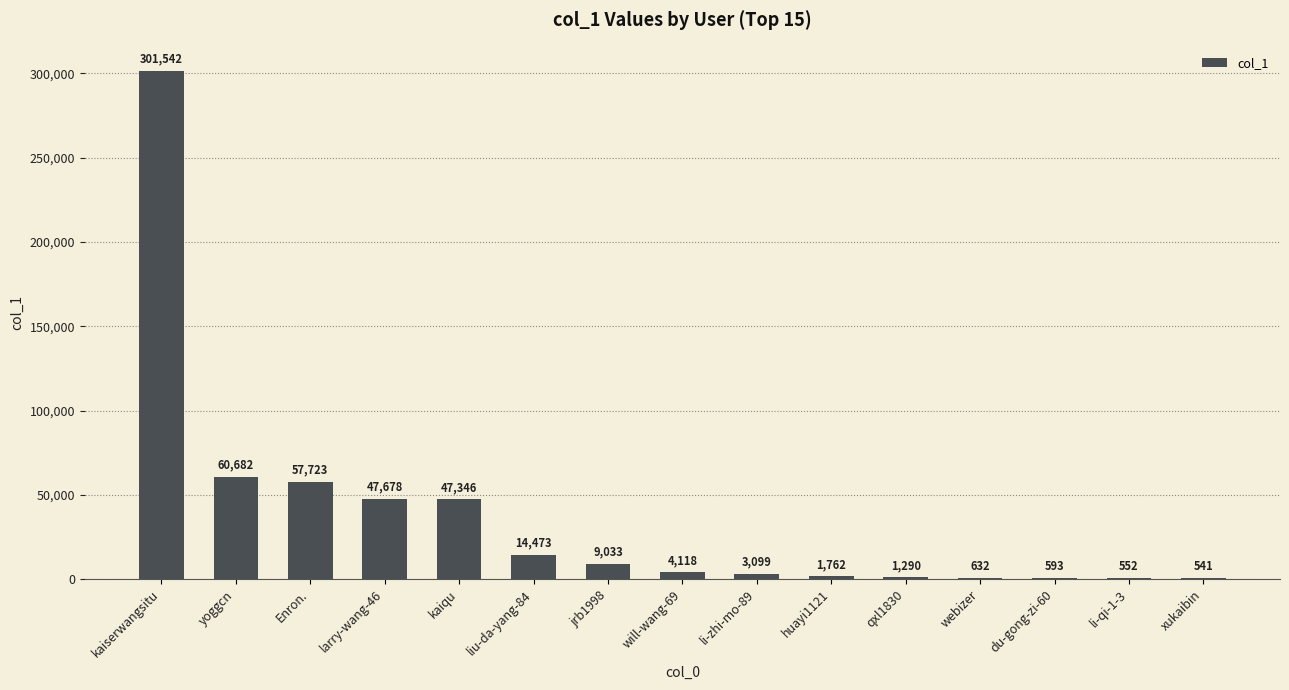

Count the number of categories in the chart.

15